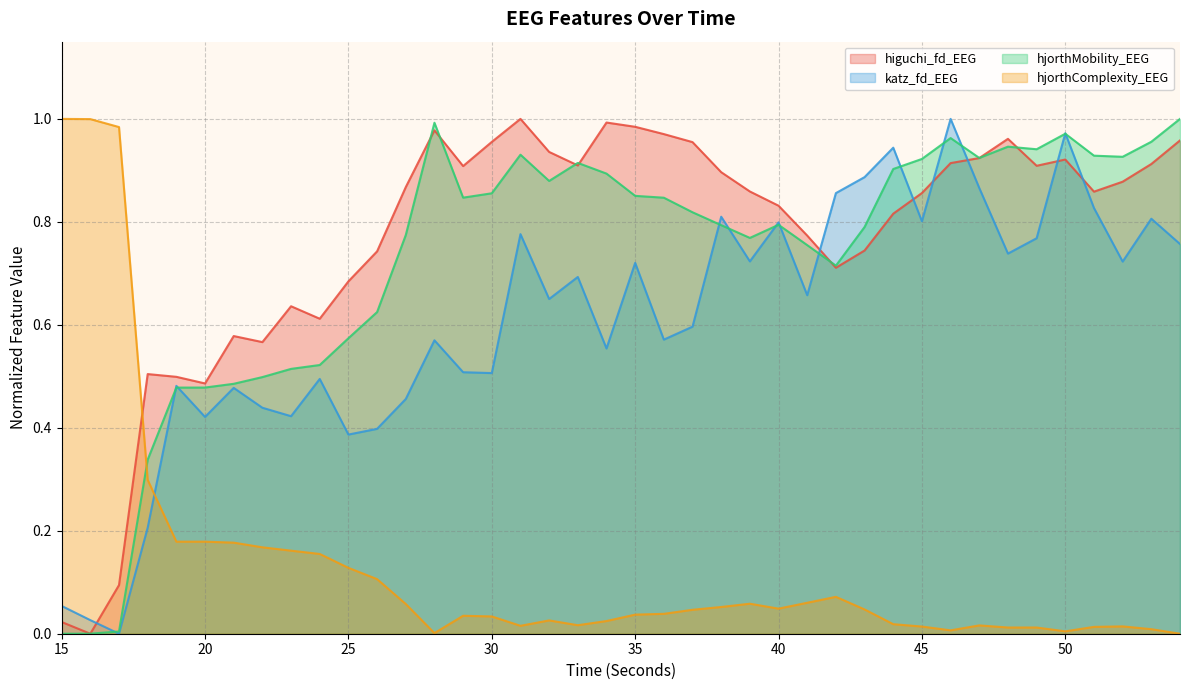

Where is the first local minimum for hjorthMobility_EEG?

29